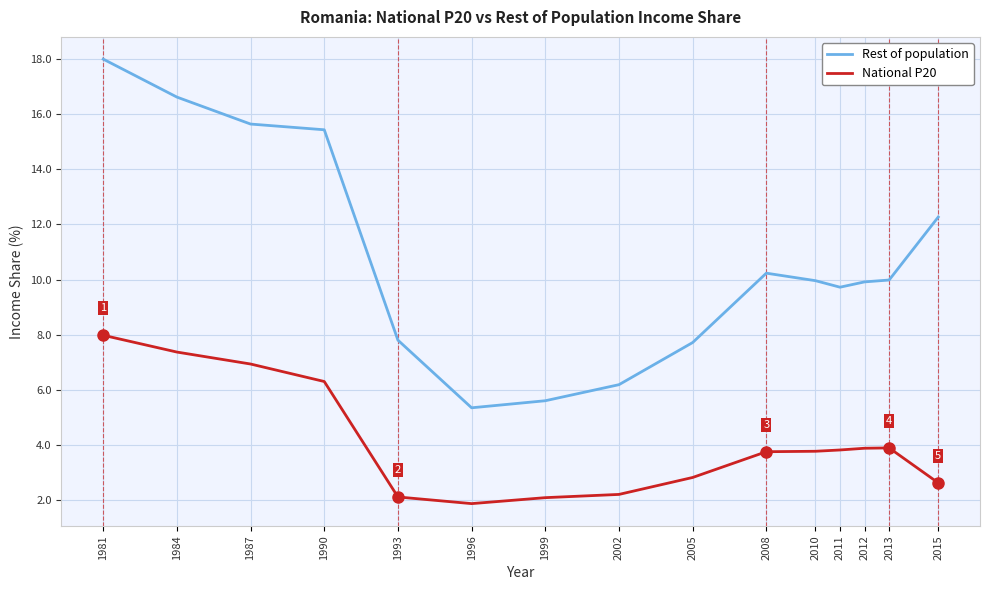

List the series in order of their peak value, highest first.

Rest of population, National P20